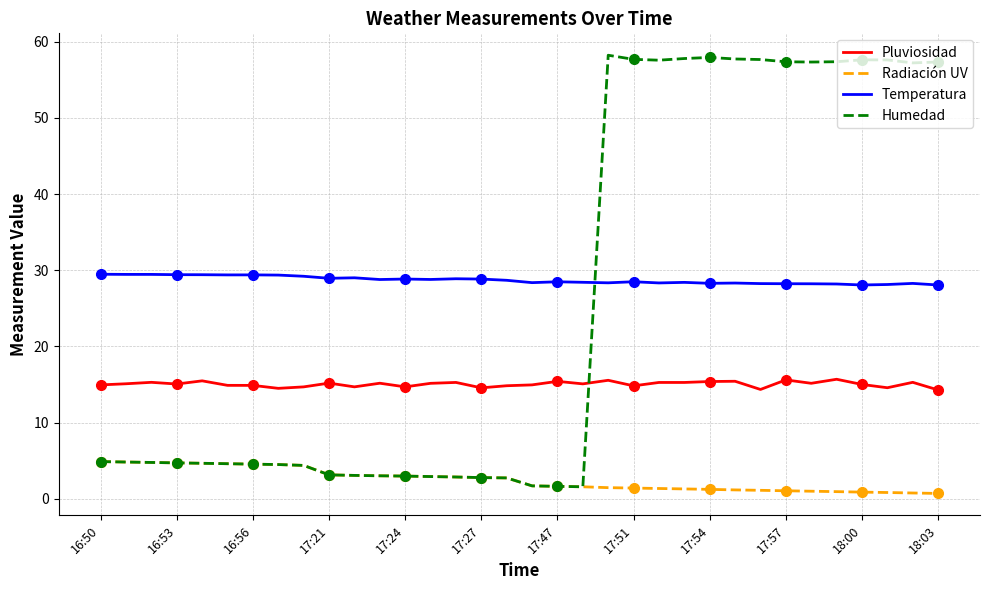

True or false: Radiación UV and Pluviosidad cross at least once.

False